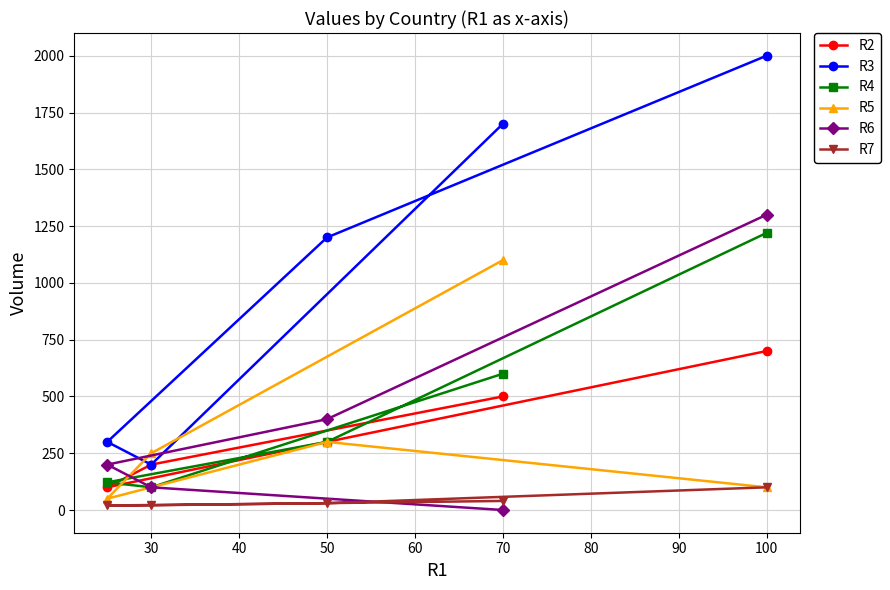

Count the number of categories in the chart.

5